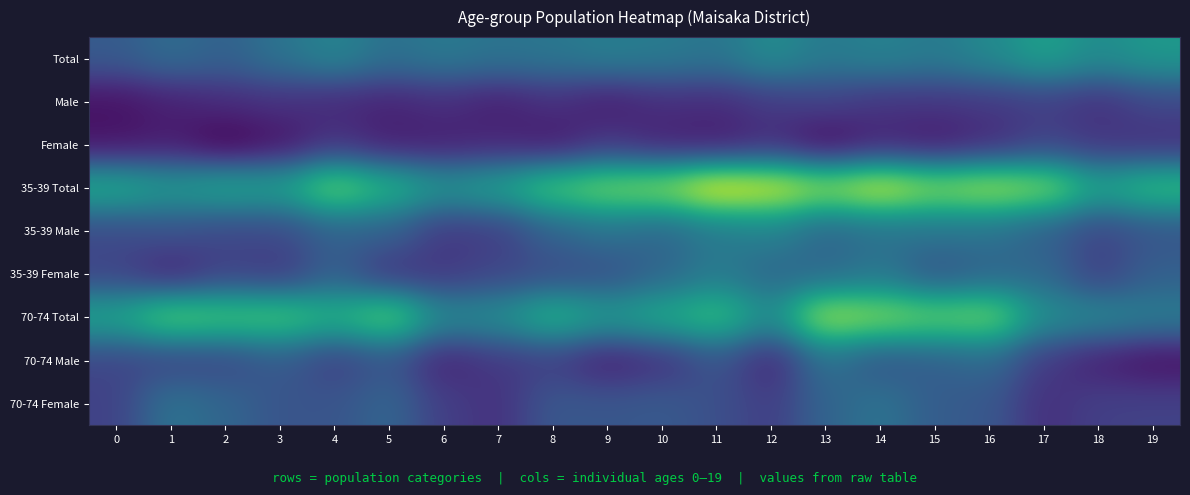

Which label corresponds to the smallest value in the chart?

2